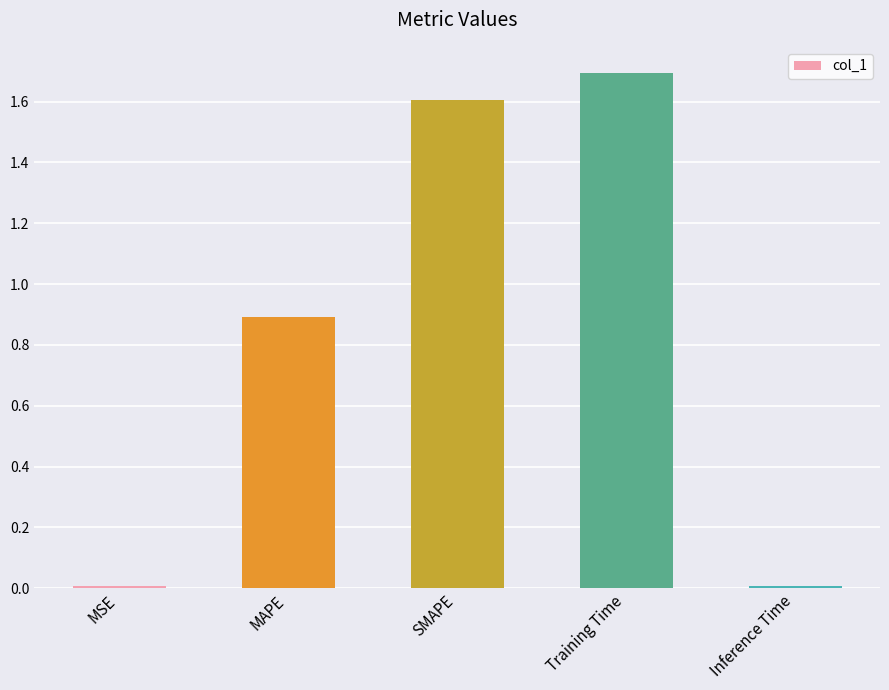

What is the difference between the maximum and minimum values?

1.7